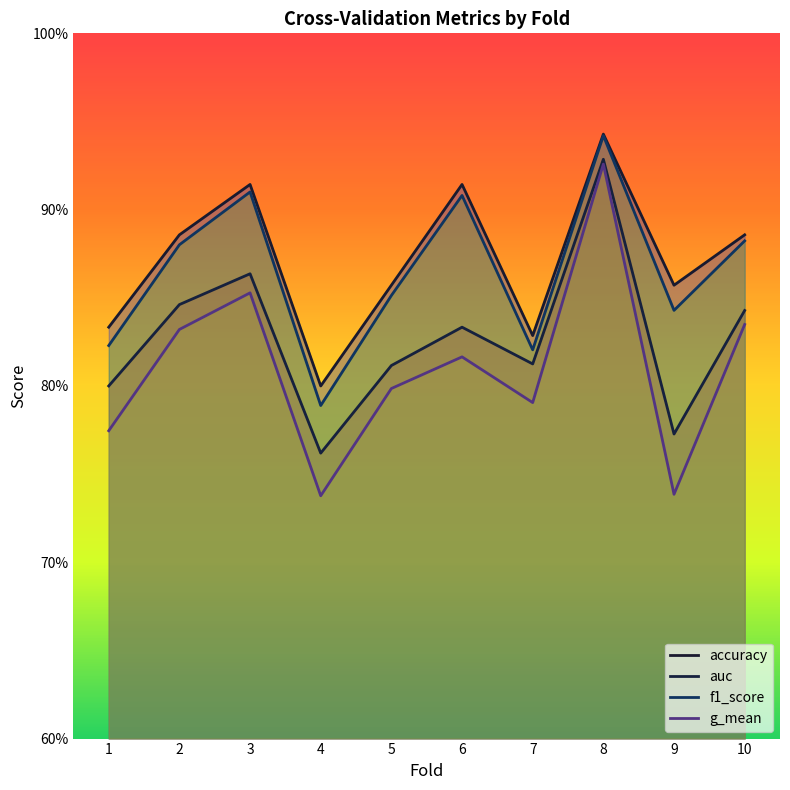

At which label is auc closest to 0?

4